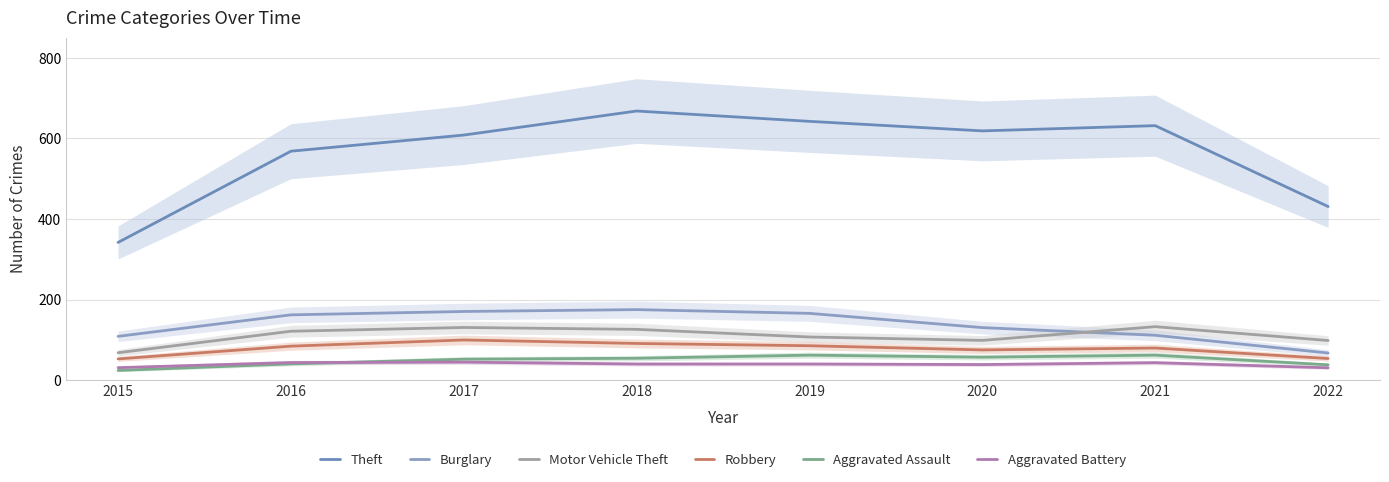

What is the total value across all series at 2019?

1102.0